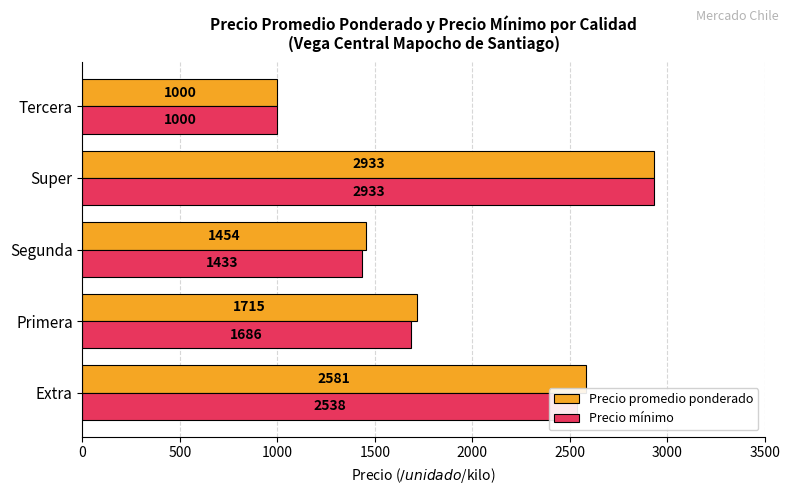

Where is Precio mínimo nearest to the value 1966?

Primera